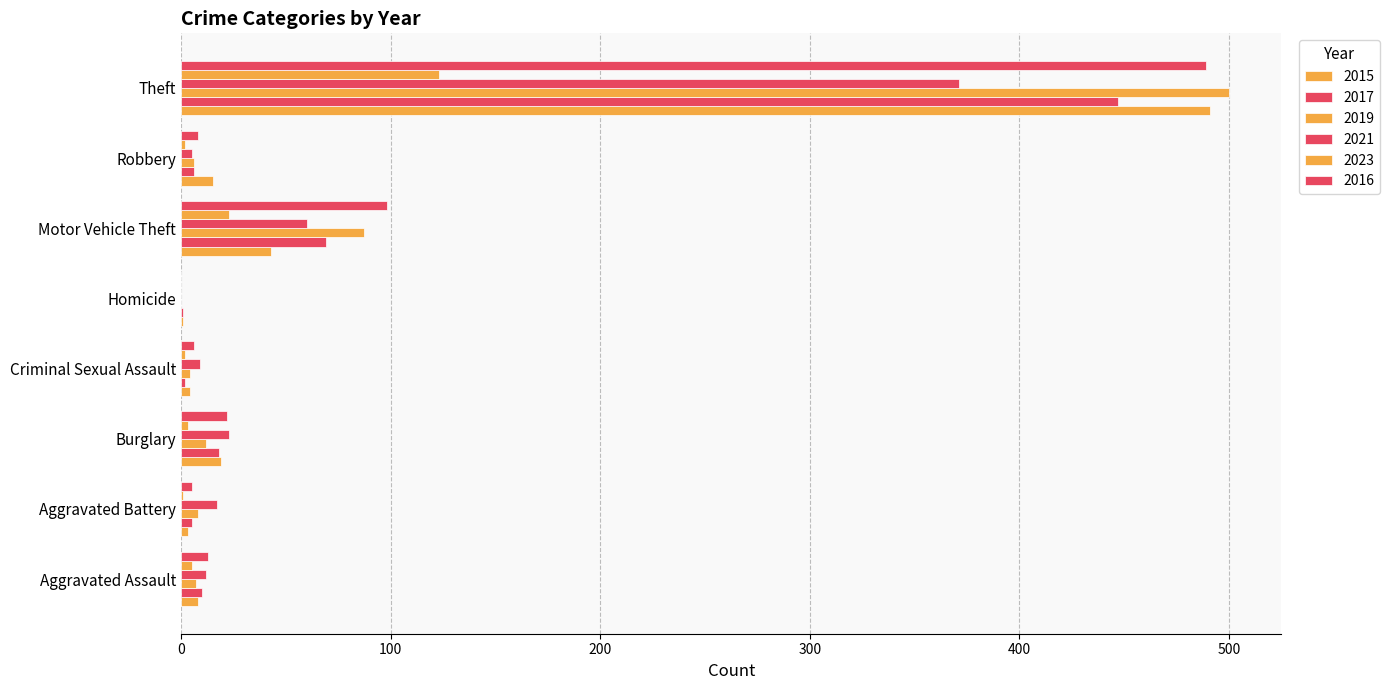

How many distinct data groups are displayed?

6